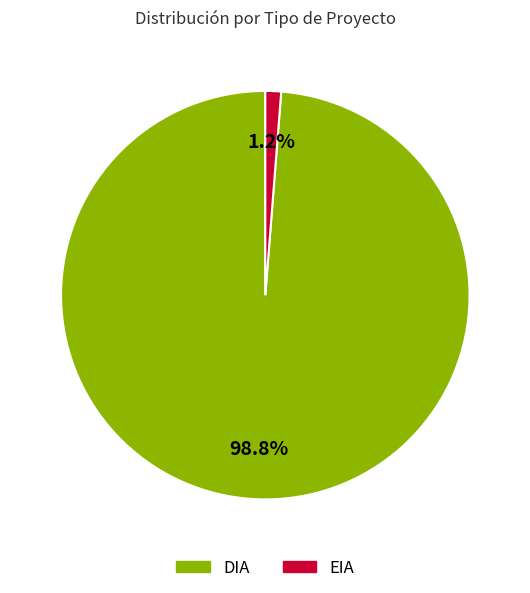

Is there a majority slice in this chart?

Yes